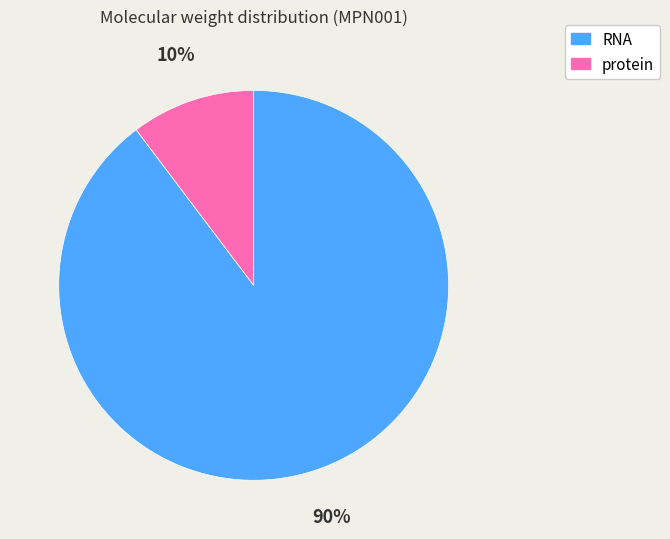

Do protein and RNA together represent more than half of the pie?

Yes